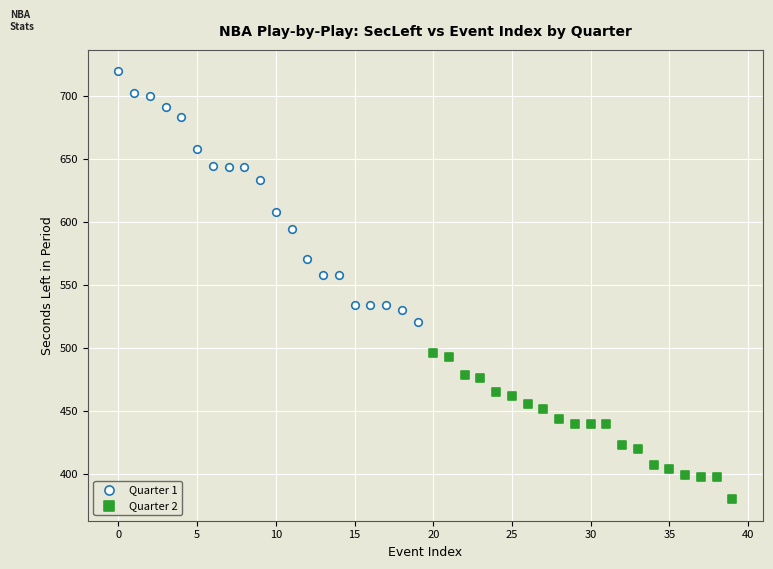

Which series has the widest spread of Y values?

Quarter 1